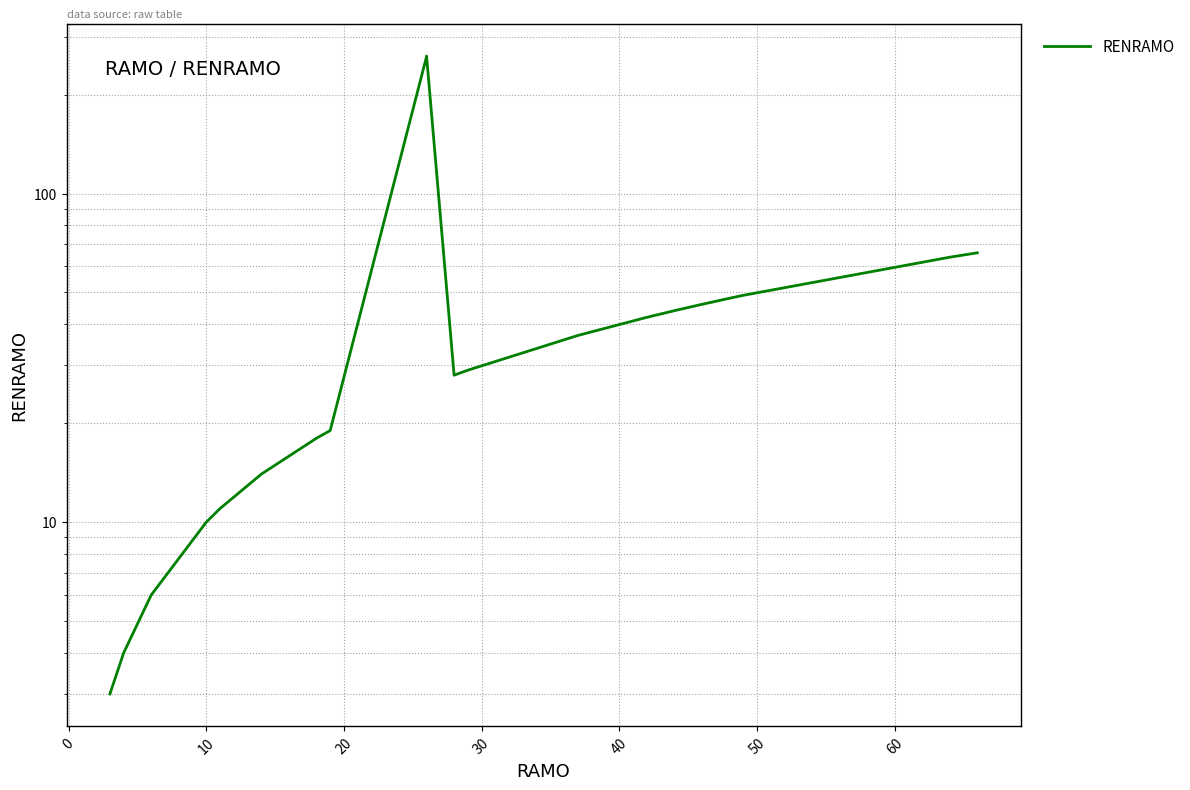

Is this an area chart (filled region under the line)?

No